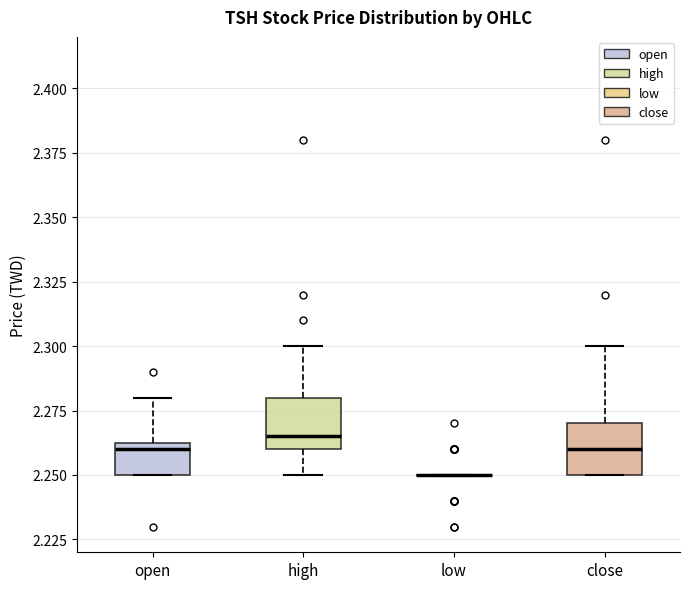

Reading left to right, transcribe this box plot: for each box, give where its median line is, the range the box spans, and where its two whiskers end, as read against the y-axis. The values are not printed on the chart, so give them approximately, as read against the axis.

open: median 2.260, box 2.250 to 2.265, whiskers 2.250 to 2.280
high: median 2.265, box 2.260 to 2.280, whiskers 2.250 to 2.300
low: box collapsed to a line at 2.250, whiskers 2.250 to 2.250
close: median 2.260, box 2.250 to 2.270, whiskers 2.250 to 2.300